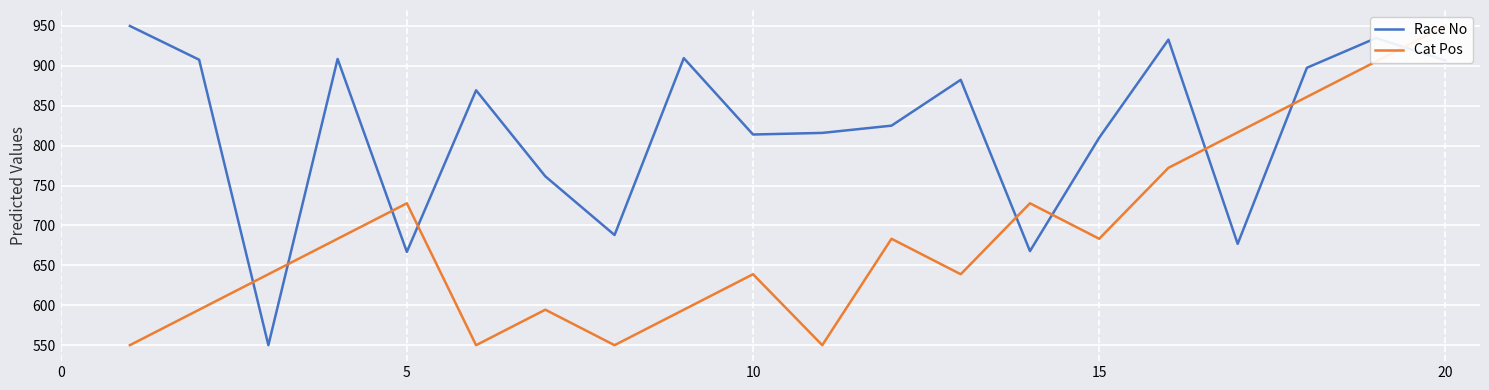

Reading left to right, transcribe all the data shown in this chart.

Race No: 950.0	907.7	550.0	908.7	666.9	869.4	761.6	688.0	909.7	814.0	816.0	825.1	882.5	667.9	809.9	932.9	677.0	897.6	934.9	906.7
Cat Pos: 550.0	594.4	638.9	683.3	727.8	550.0	594.4	550.0	594.4	638.9	550.0	683.3	638.9	727.8	683.3	772.2	816.7	861.1	905.6	950.0